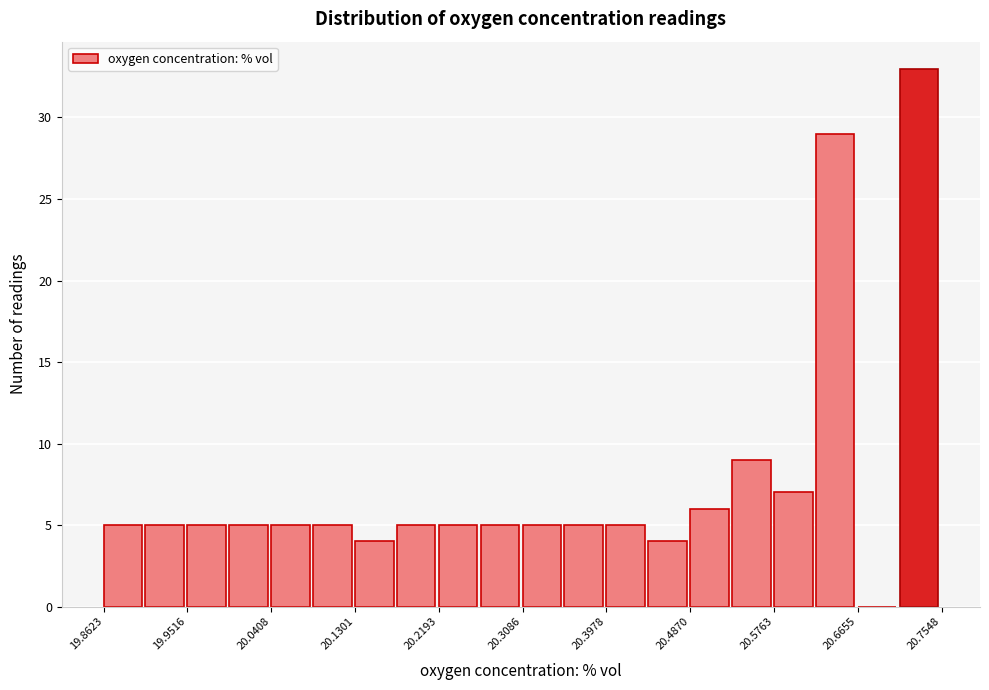

Which range on the x-axis has the tallest bar?

20.71 to 20.75